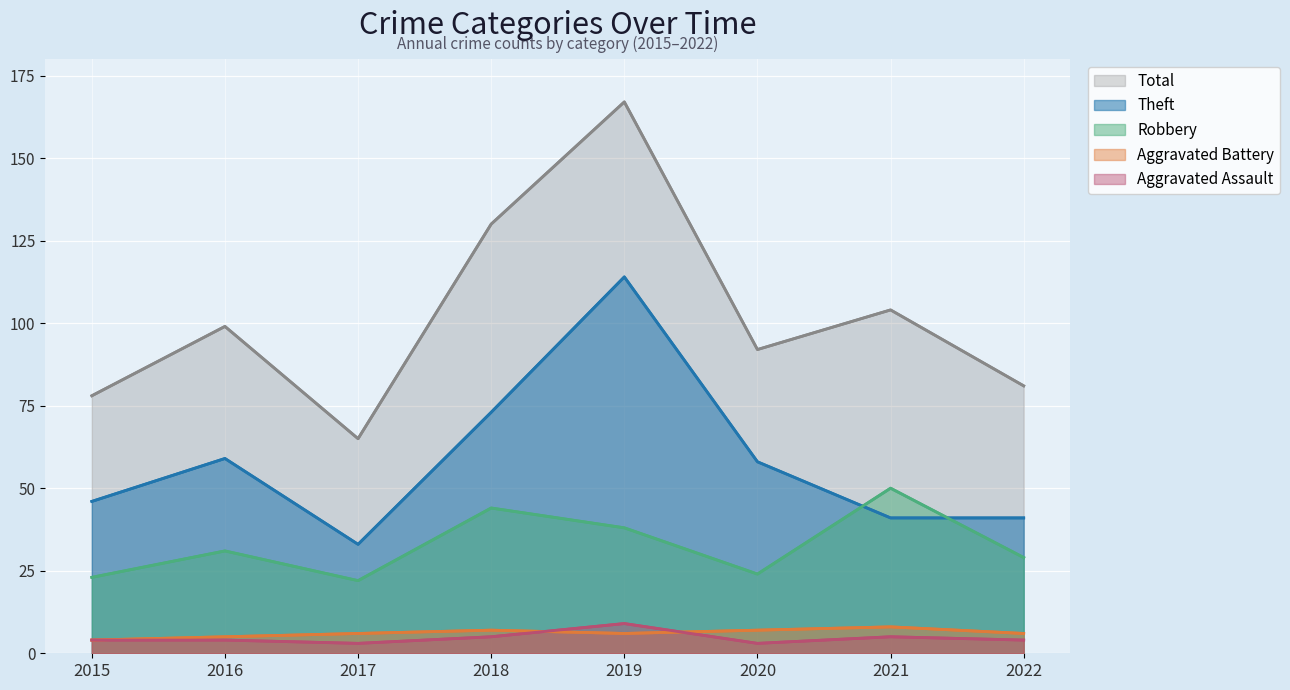

What are all the series names shown in the legend?

Total, Theft, Robbery, Aggravated Battery, Aggravated Assault